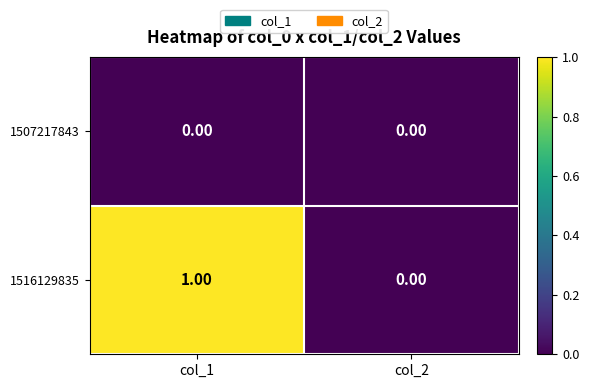

Between col_1 and col_2, which series saw the biggest shift?

1516129835